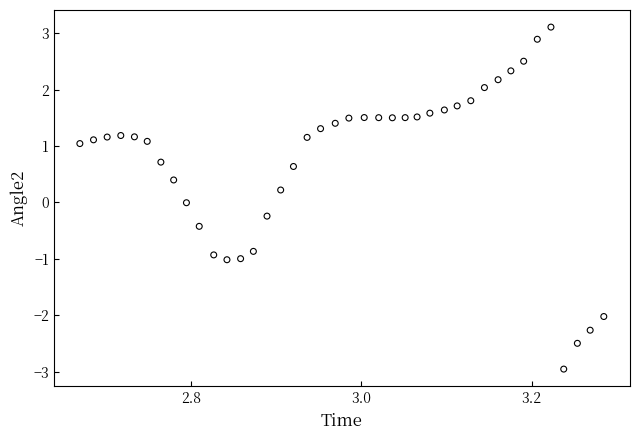

What is the range of Y values (max minus min)?

6.1